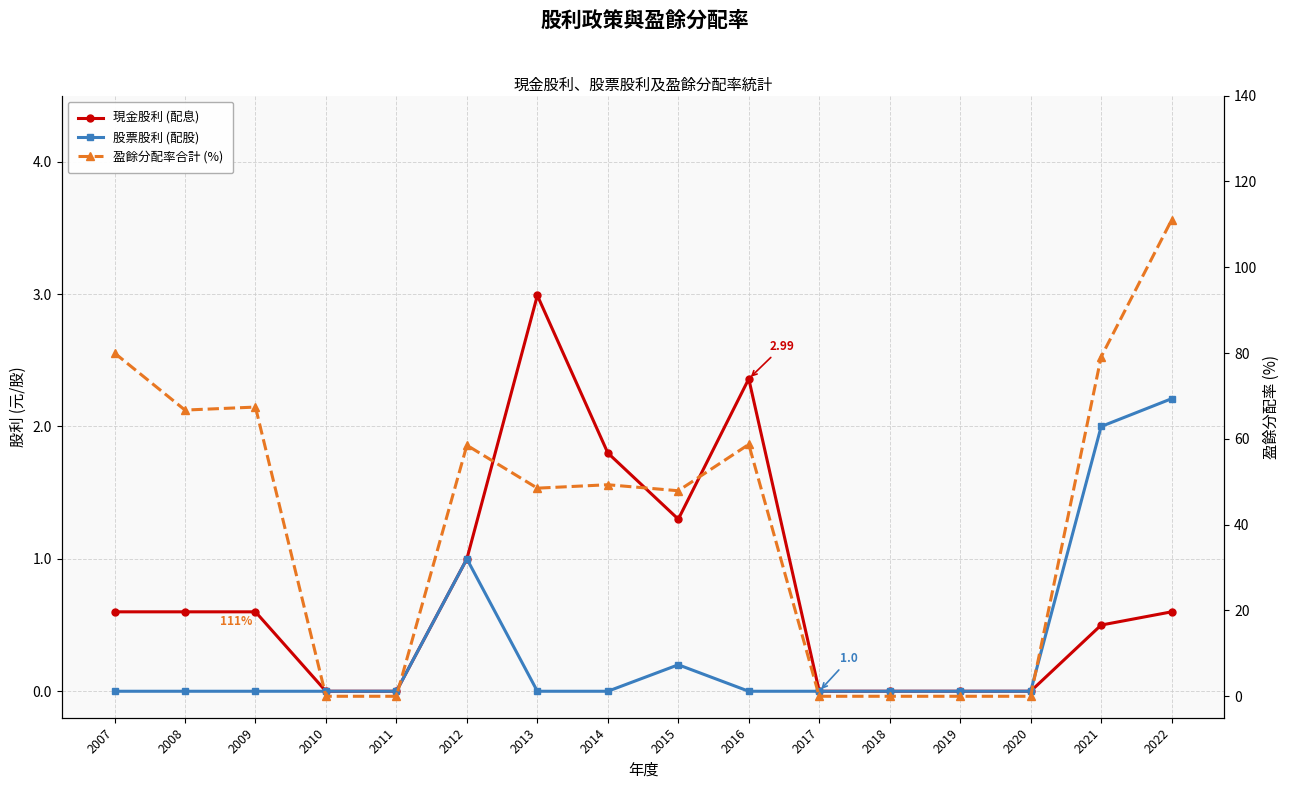

How many positive values does the 盈餘分配率合計 (%) series have?

10